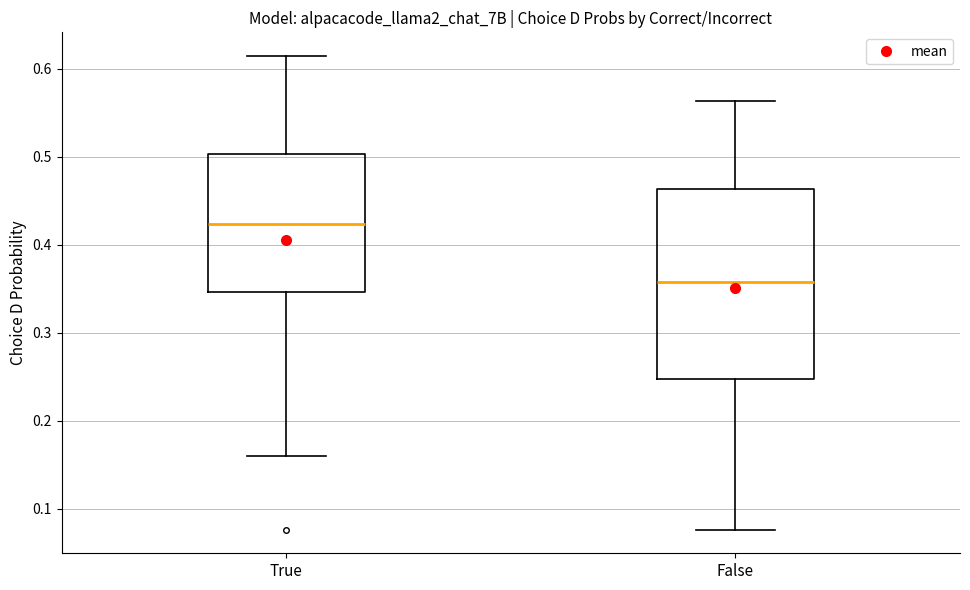

Reading left to right, transcribe this box plot: for each box, give where its median line is, the range the box spans, and where its two whiskers end, as read against the y-axis. The values are not printed on the chart, so give them approximately, as read against the axis.

True: median 0.42, box 0.35 to 0.50, whiskers 0.16 to 0.61
False: median 0.36, box 0.25 to 0.46, whiskers 0.08 to 0.56